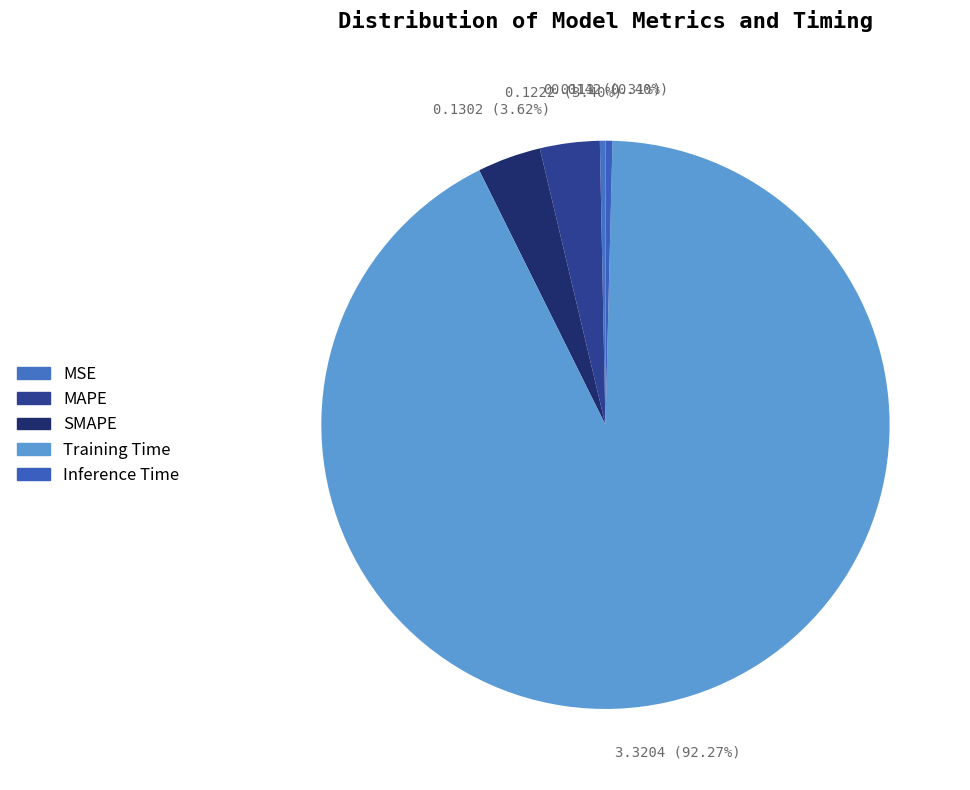

To the nearest percent, what is the difference between the MSE and Training Time slice percentages?

92%